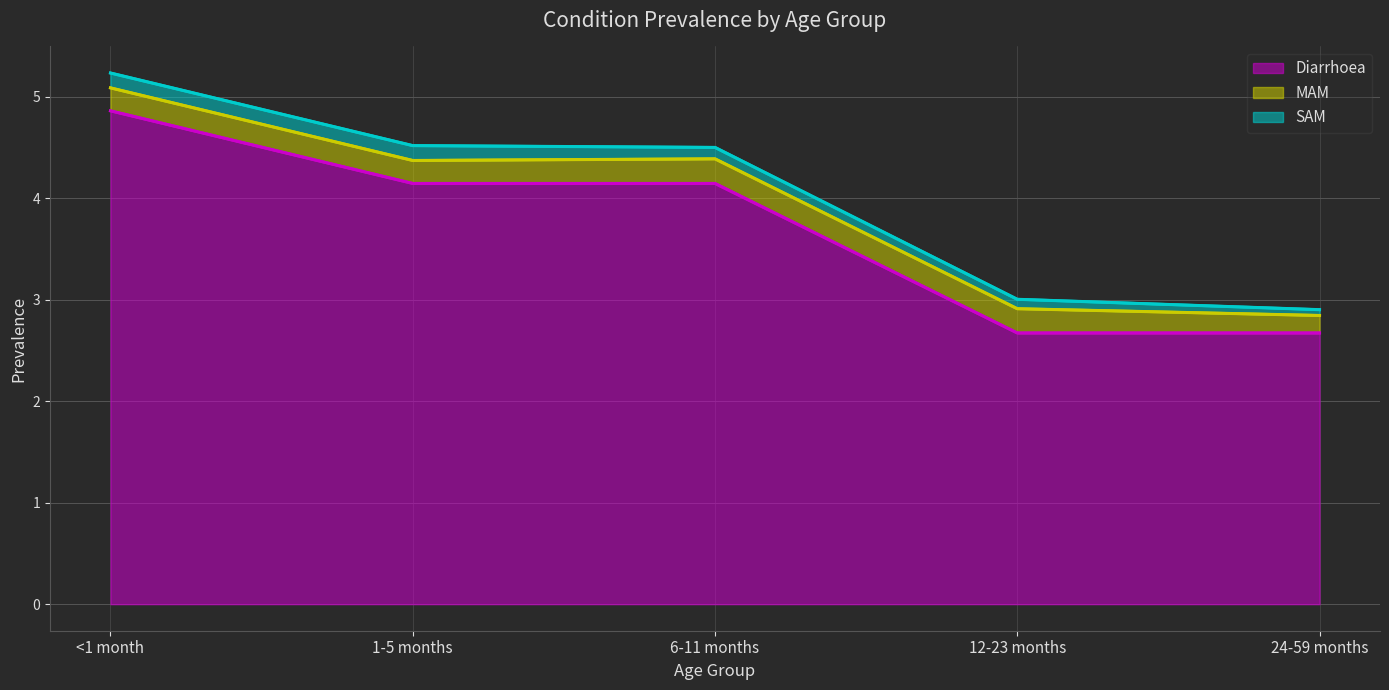

Reading left to right, list all the values displayed in this chart.

Diarrhoea: <1 month=4.9	1-5 months=4.1	6-11 months=4.1	12-23 months=2.7	24-59 months=2.7
MAM: <1 month=0.2	1-5 months=0.2	6-11 months=0.2	12-23 months=0.2	24-59 months=0.2
SAM: <1 month=0.1	1-5 months=0.1	6-11 months=0.1	12-23 months=0.1	24-59 months=0.1